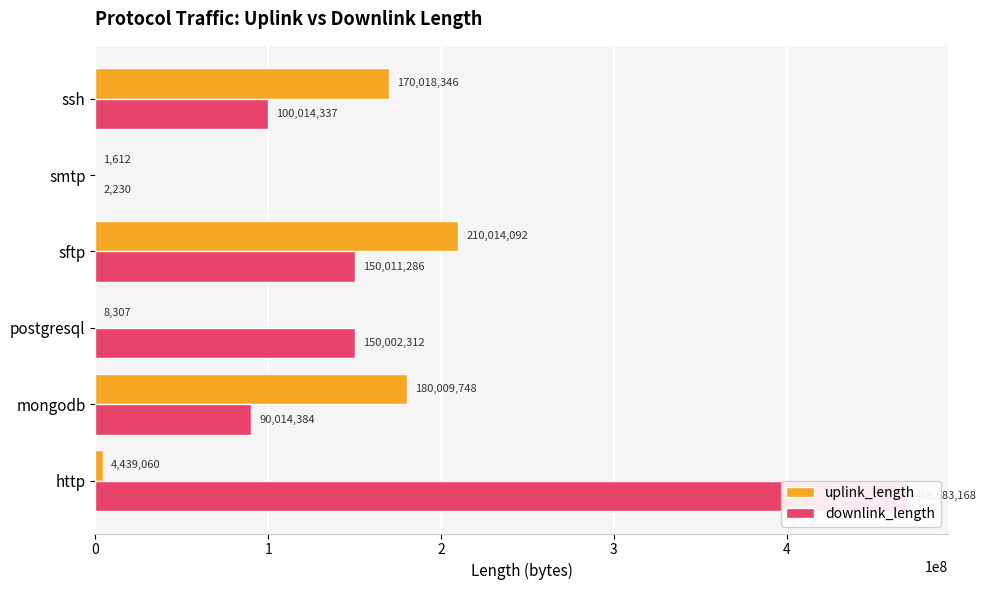

Which series has the widest spread of values?

downlink_length